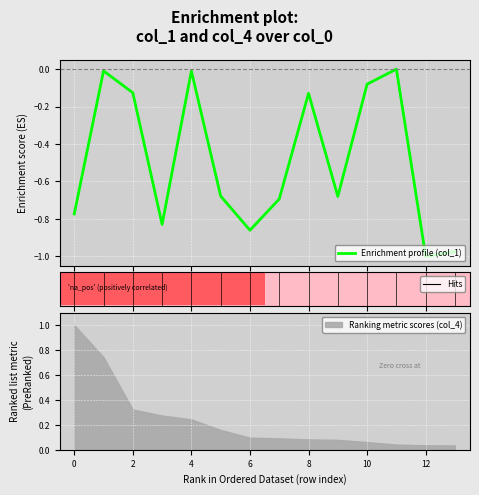

True or false: the data shows -0.1 at 10.

True